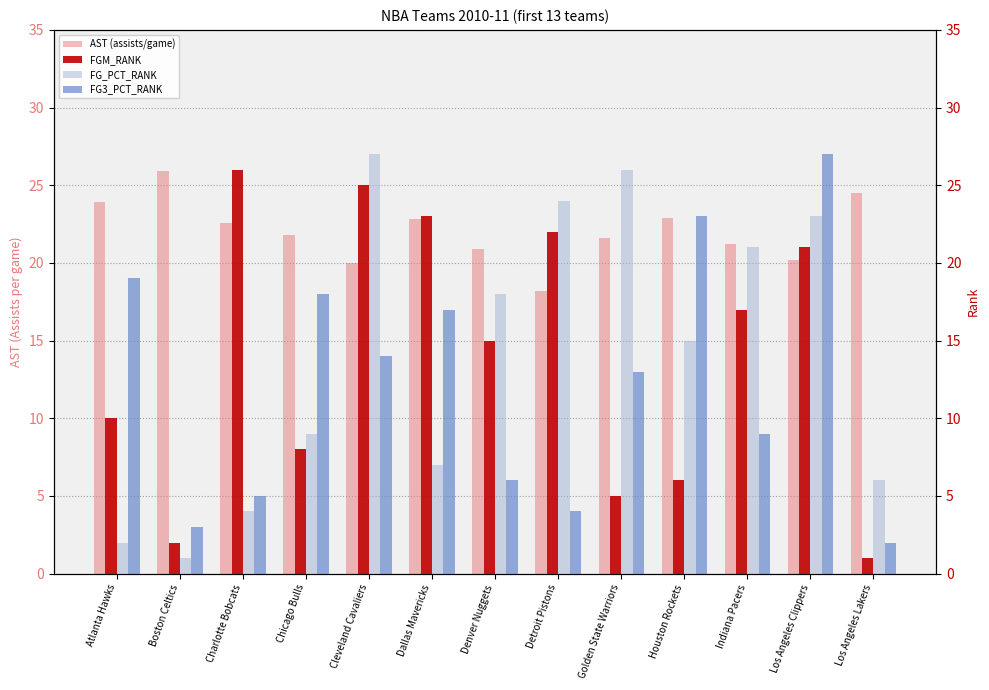

Reading left to right, transcribe all the data shown in this chart.

AST (assists/game): Atlanta Hawks=23.9	Boston Celtics=25.9	Charlotte Bobcats=22.6	Chicago Bulls=21.8	Cleveland Cavaliers=20.0	Dallas Mavericks=22.8	Denver Nuggets=20.9	Detroit Pistons=18.2	Golden State Warriors=21.6	Houston Rockets=22.9	Indiana Pacers=21.2	Los Angeles Clippers=20.2	Los Angeles Lakers=24.5
FGM_RANK: Atlanta Hawks=10.0	Boston Celtics=2.0	Charlotte Bobcats=26.0	Chicago Bulls=8.0	Cleveland Cavaliers=25.0	Dallas Mavericks=23.0	Denver Nuggets=15.0	Detroit Pistons=22.0	Golden State Warriors=5.0	Houston Rockets=6.0	Indiana Pacers=17.0	Los Angeles Clippers=21.0	Los Angeles Lakers=1.0
FG_PCT_RANK: Atlanta Hawks=2.0	Boston Celtics=1.0	Charlotte Bobcats=4.0	Chicago Bulls=9.0	Cleveland Cavaliers=27.0	Dallas Mavericks=7.0	Denver Nuggets=18.0	Detroit Pistons=24.0	Golden State Warriors=26.0	Houston Rockets=15.0	Indiana Pacers=21.0	Los Angeles Clippers=23.0	Los Angeles Lakers=6.0
FG3_PCT_RANK: Atlanta Hawks=19.0	Boston Celtics=3.0	Charlotte Bobcats=5.0	Chicago Bulls=18.0	Cleveland Cavaliers=14.0	Dallas Mavericks=17.0	Denver Nuggets=6.0	Detroit Pistons=4.0	Golden State Warriors=13.0	Houston Rockets=23.0	Indiana Pacers=9.0	Los Angeles Clippers=27.0	Los Angeles Lakers=2.0